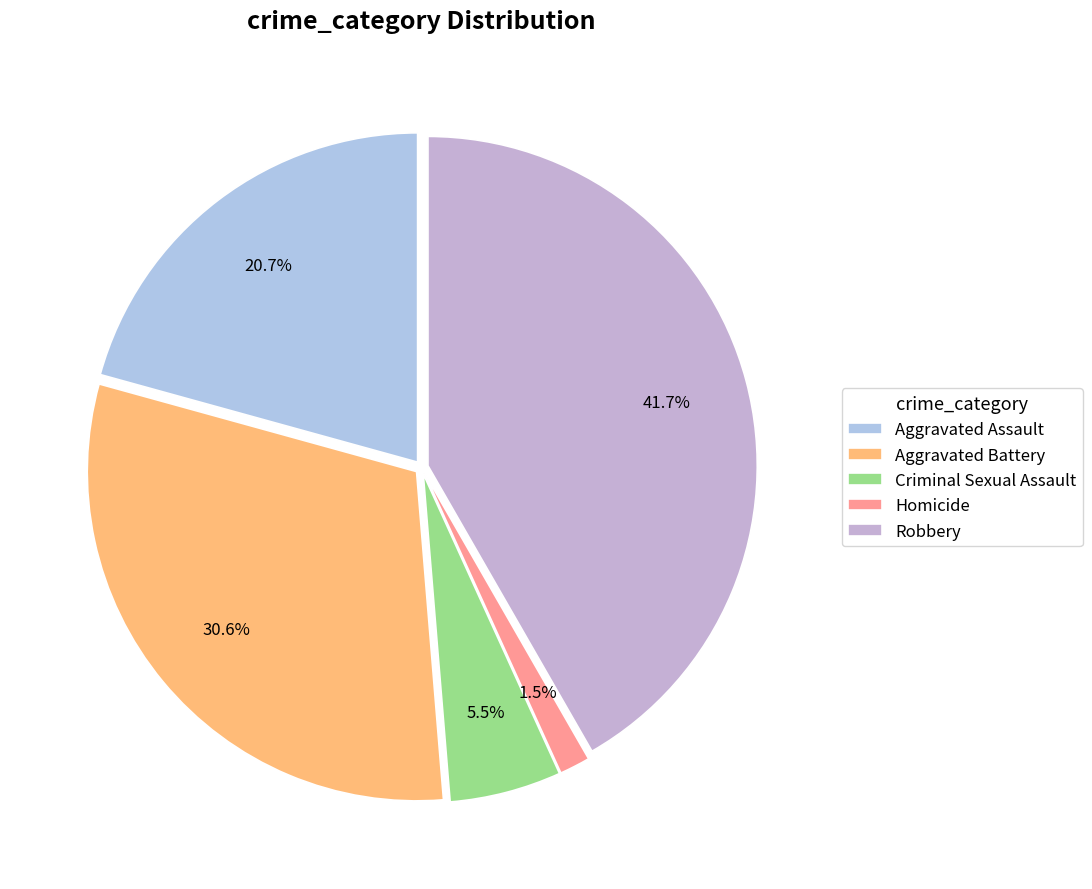

Which category has the biggest portion of the pie?

Robbery